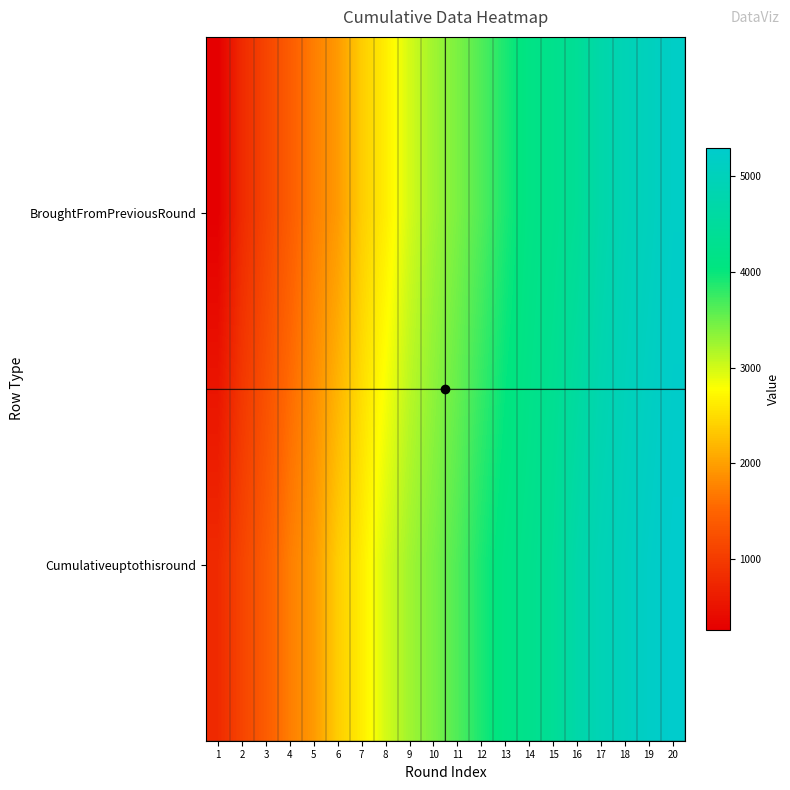

At 16, list the series in order from largest to smallest.

Cumulativeuptothisround, BroughtFromPreviousRound